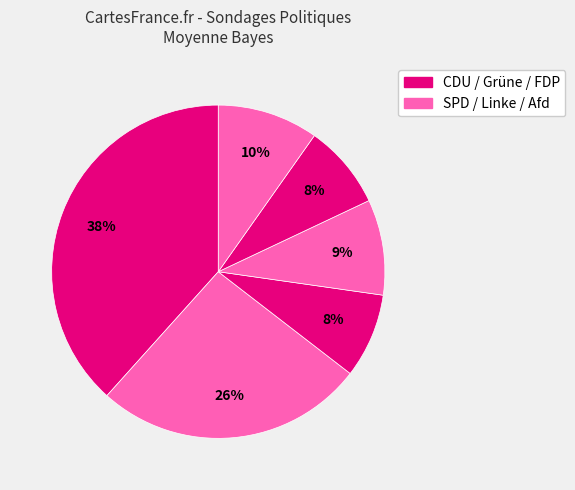

Count the number of slices in the pie.

6